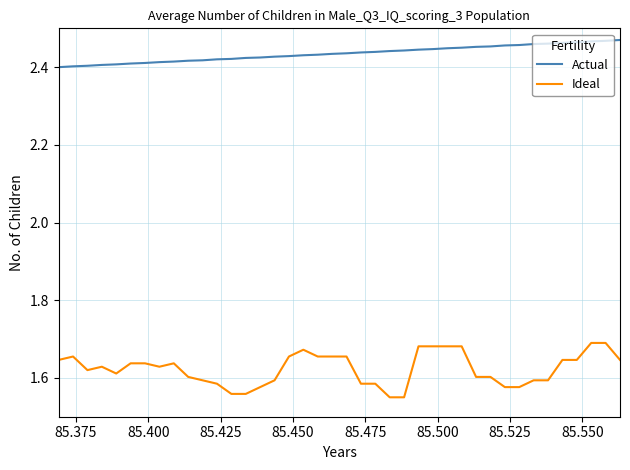

List the series in order of their overall mean, highest first.

Actual, Ideal